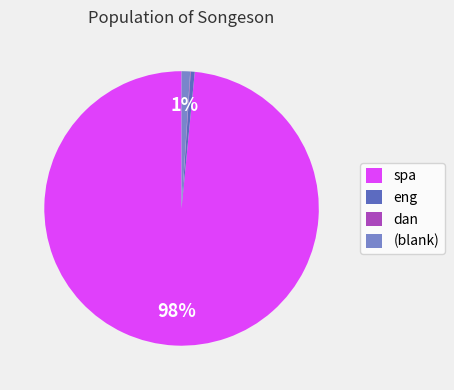

What is the largest slice in the pie chart?

spa